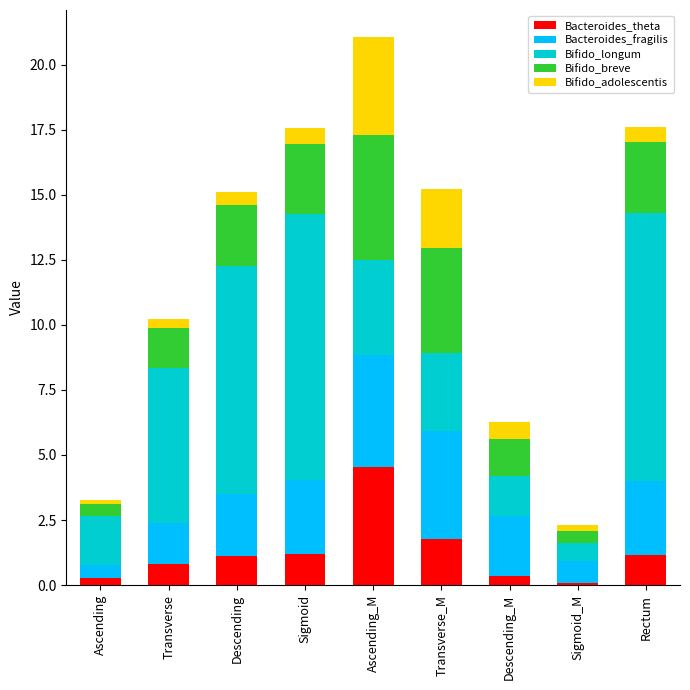

What is the average value of the Bacteroides_theta series?

1.3